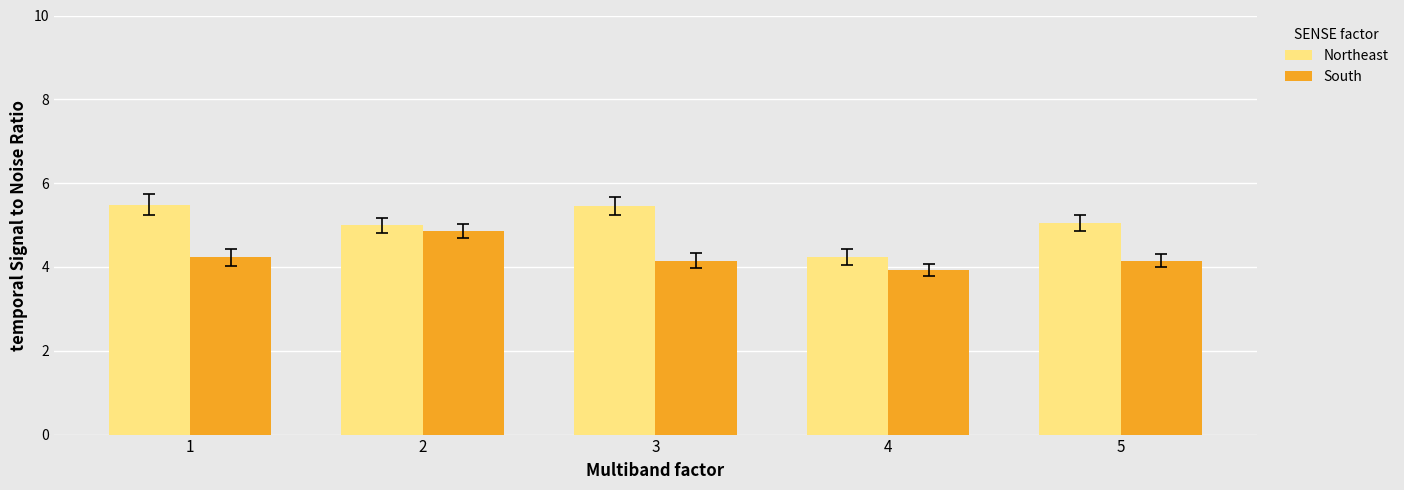

Where is Northeast nearest to the value 4?

4